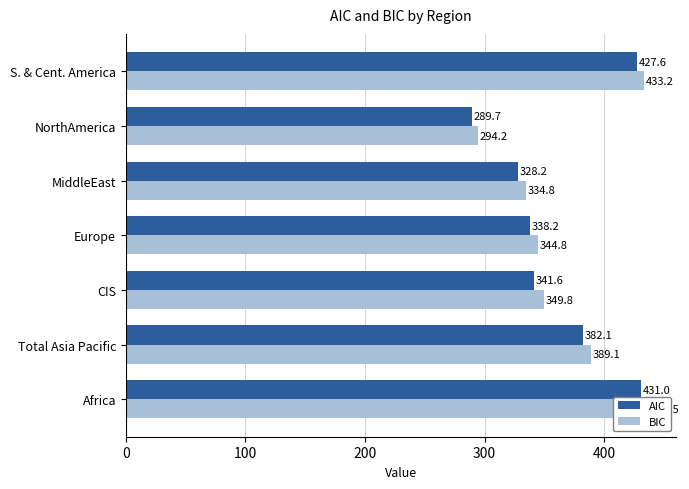

True or false: BIC has a value of 225.1 at MiddleEast.

False